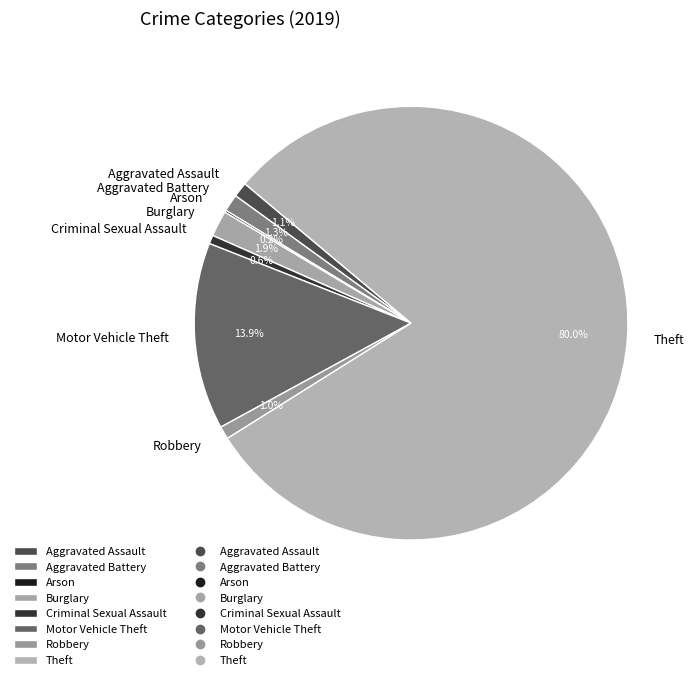

Is Aggravated Battery the majority of the pie?

No